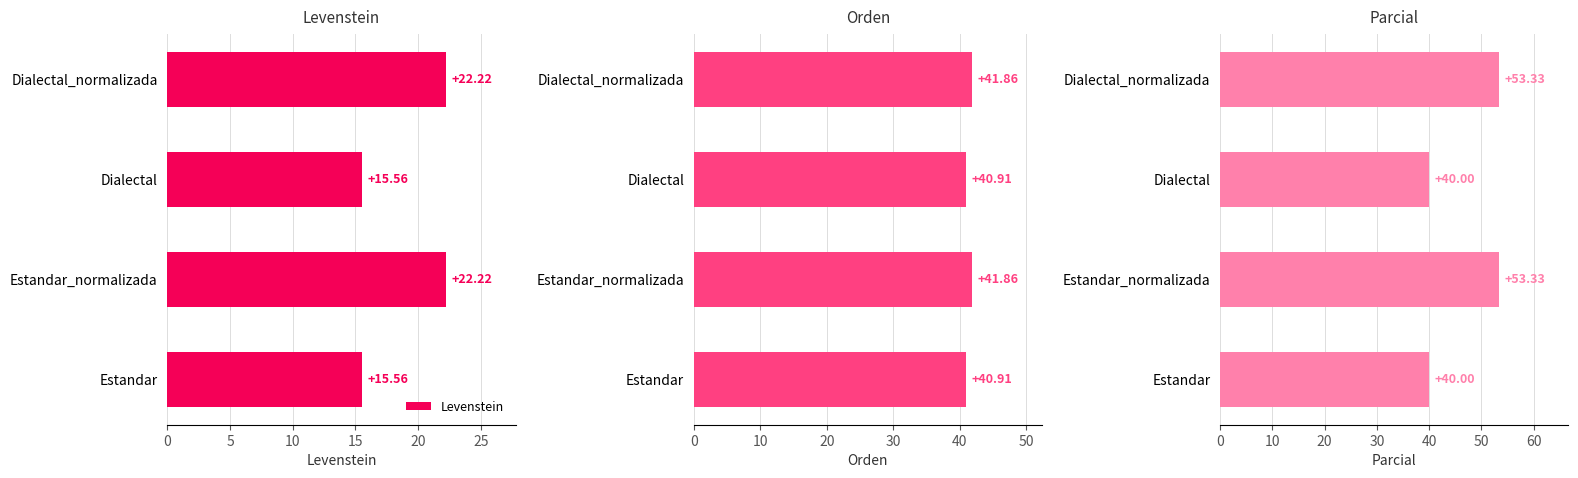

Are the bars grouped side by side (vs. stacked)?

Yes